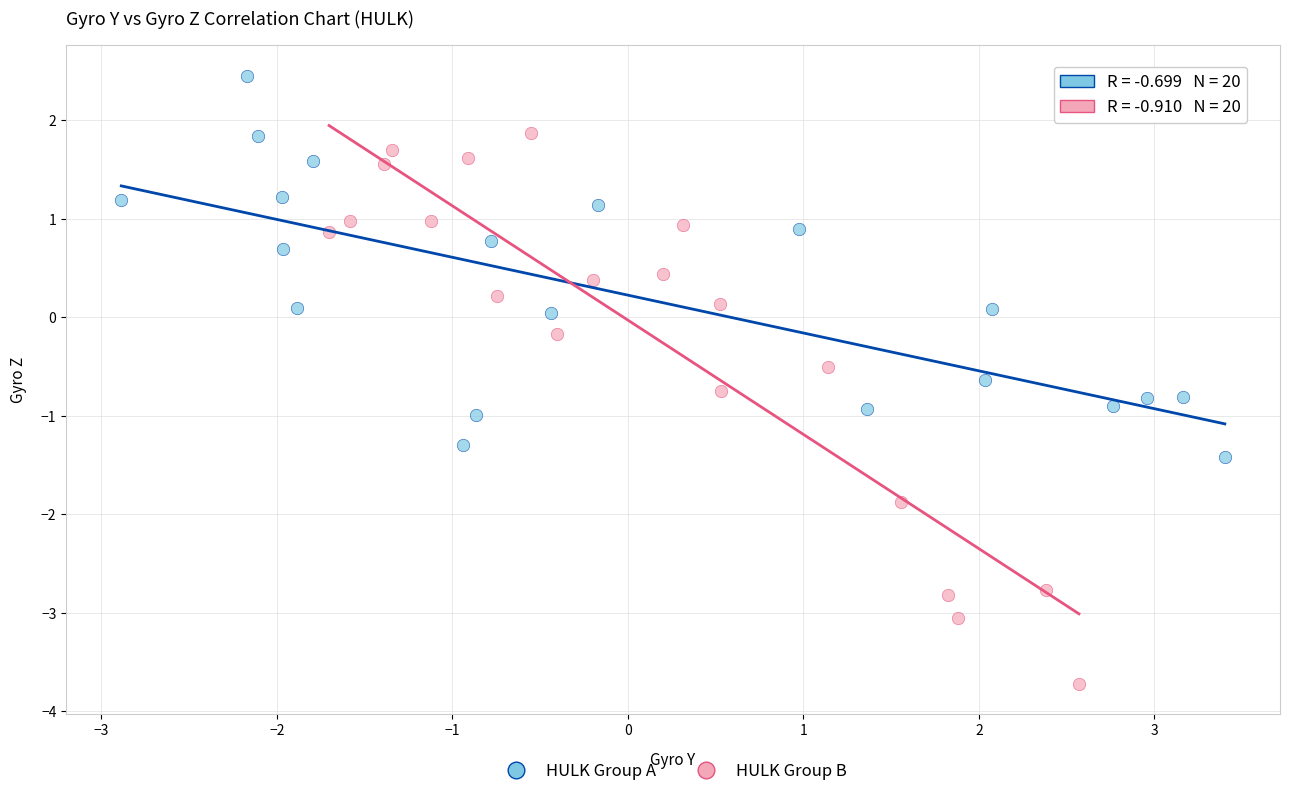

Which series has the largest Y range (max minus min)?

HULK Group B